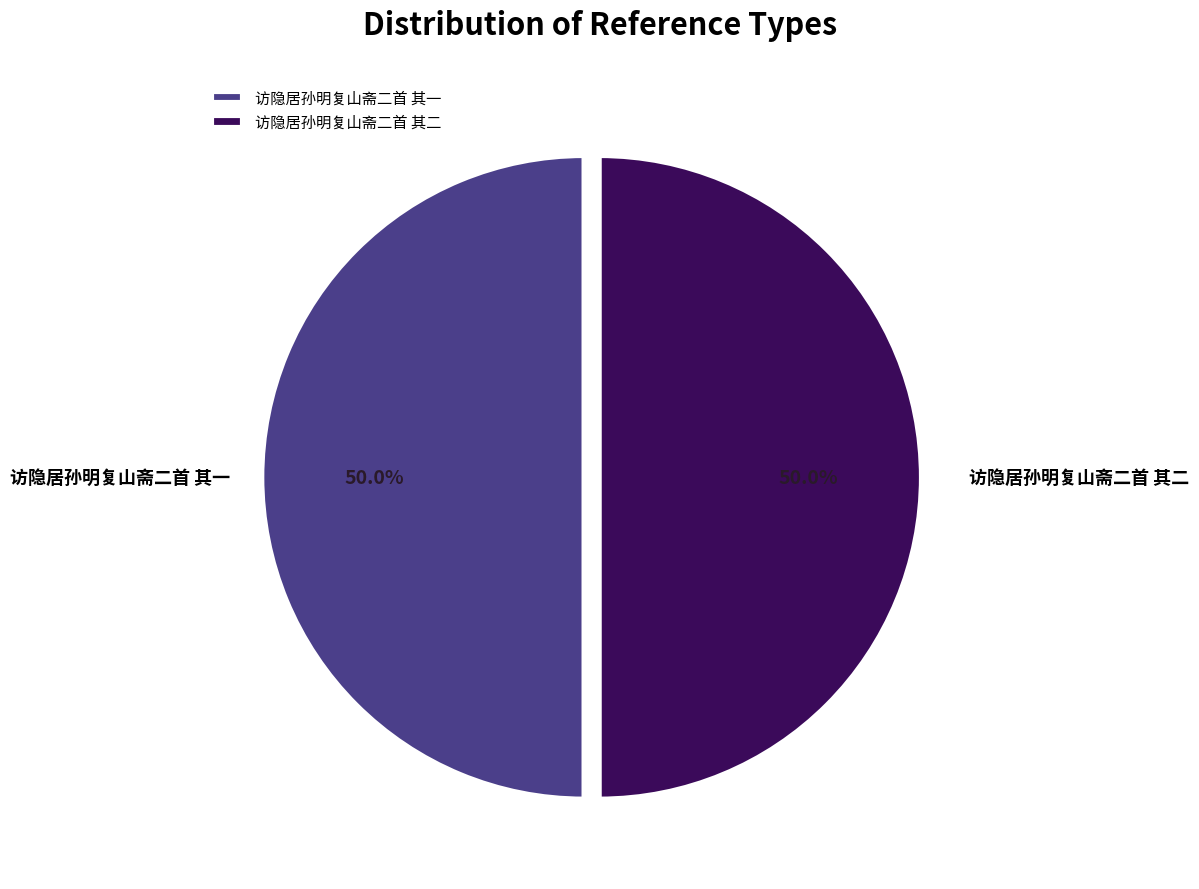

Combined, what portion of the pie is 访隐居孙明复山斋二首 其二 and 访隐居孙明复山斋二首 其一?

100.0%